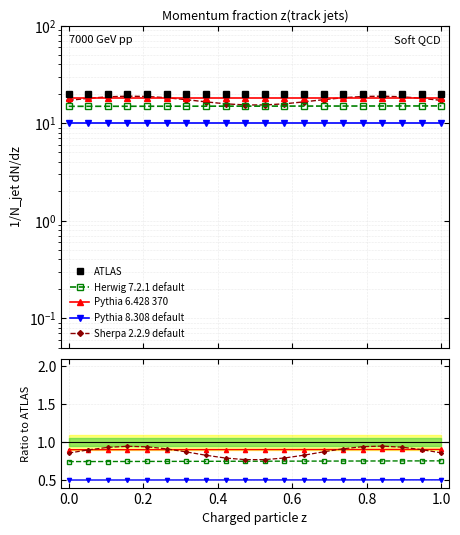

What is the average value of the ATLAS series?

20.0